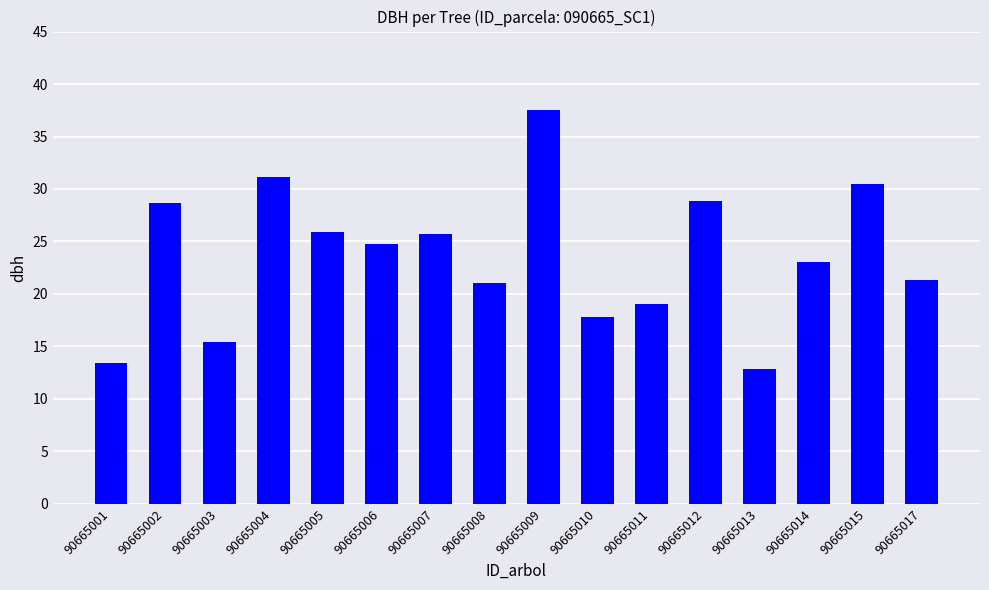

What is the greatest value displayed?

37.5